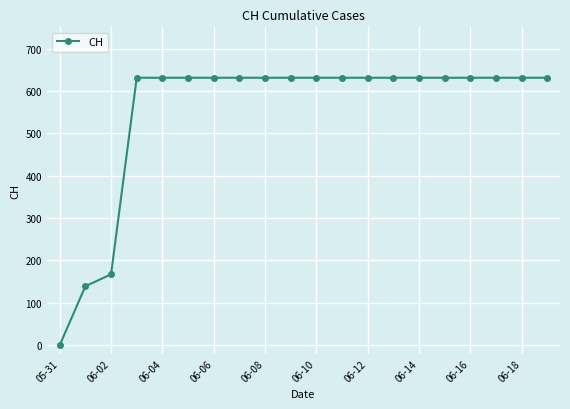

What is the greatest value displayed?

631